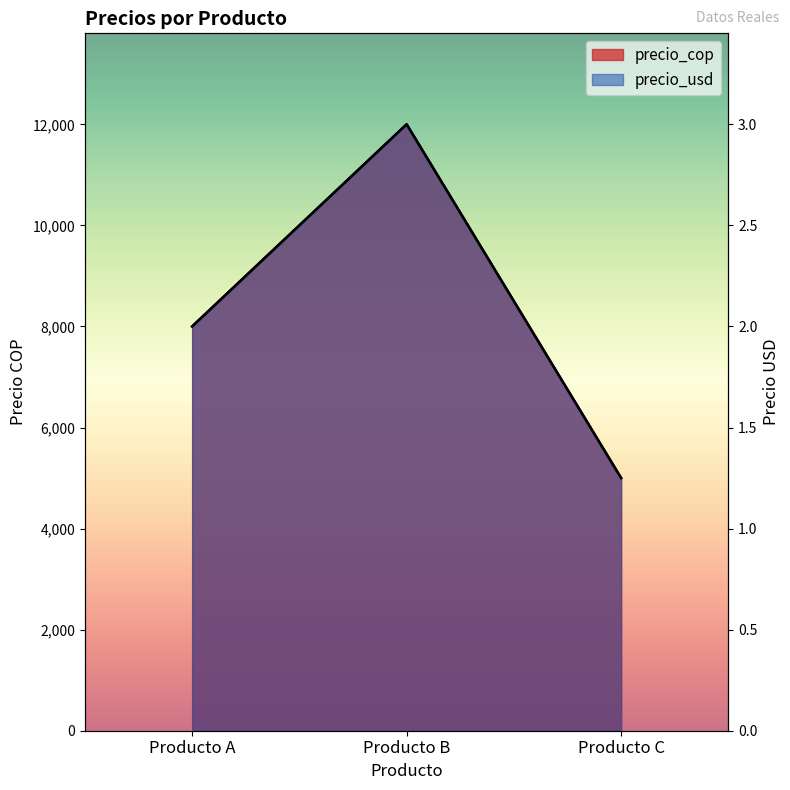

At which category is the sum across all series the highest?

Producto B